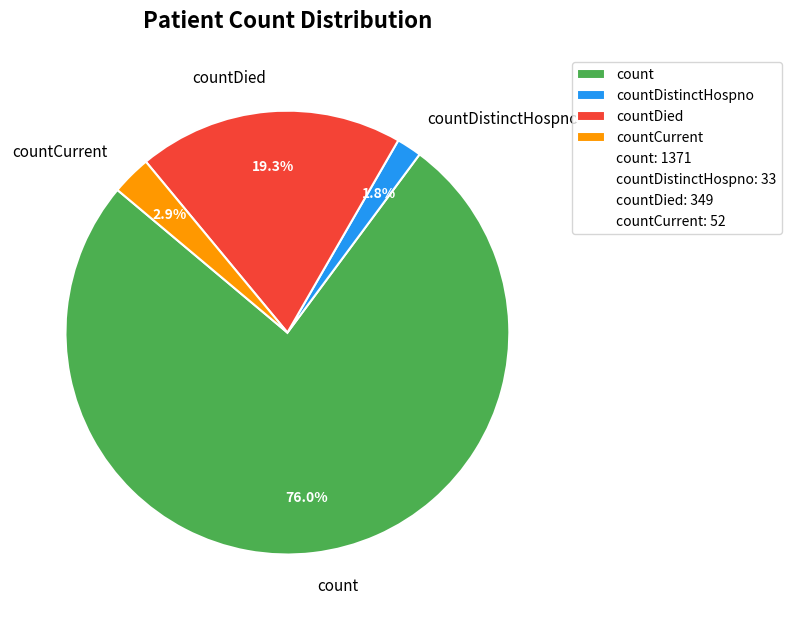

Between count and countCurrent, which is larger?

count